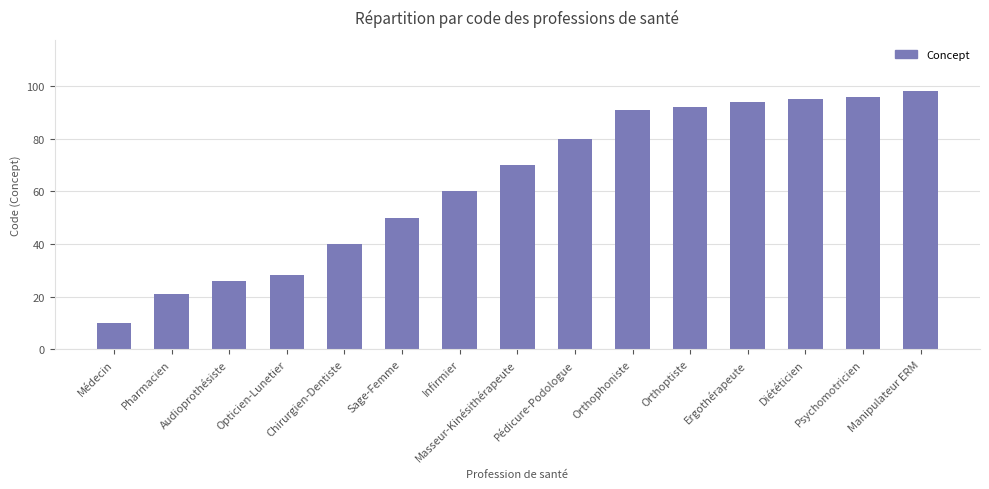

What is the change in value from Opticien-Lunetier to Ergothérapeute?

+66